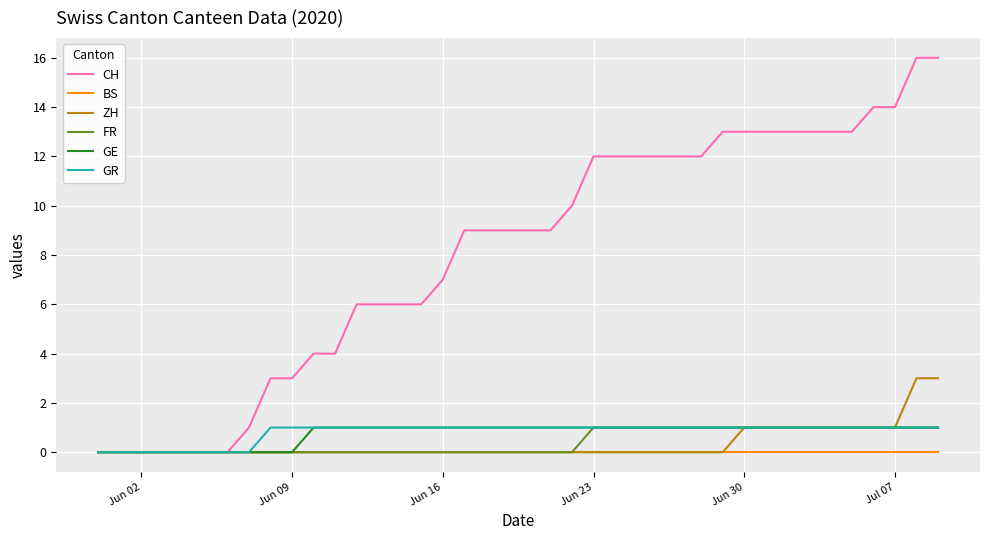

What is the greatest value displayed?

16